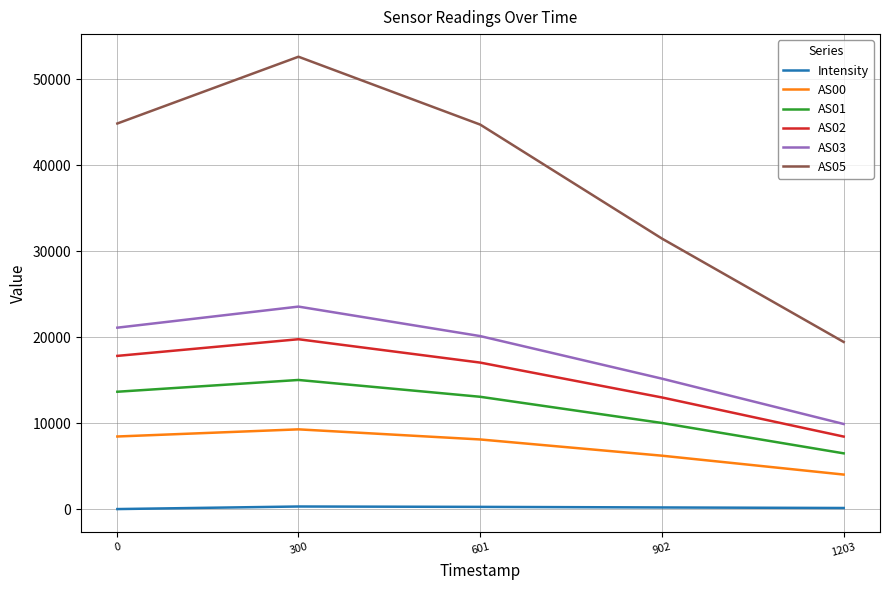

What is the maximum value shown in the chart?

52647.0